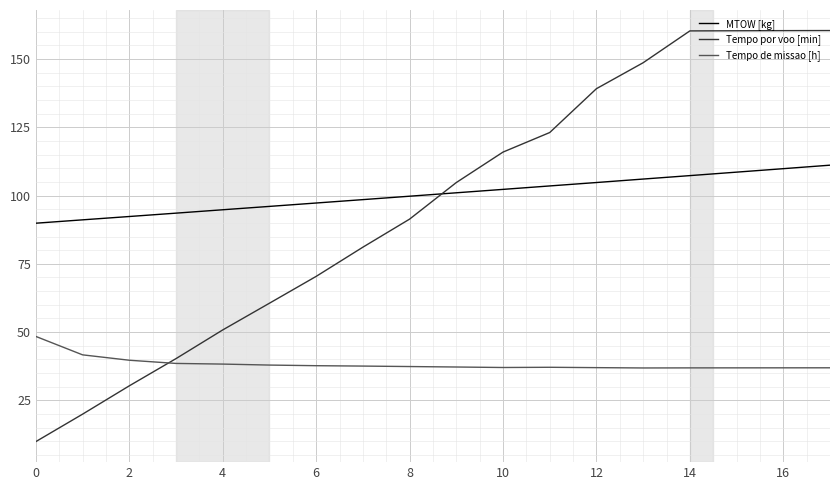

Rank the series by their maximum value, from highest to lowest.

Tempo por voo [min], MTOW [kg], Tempo de missao [h]